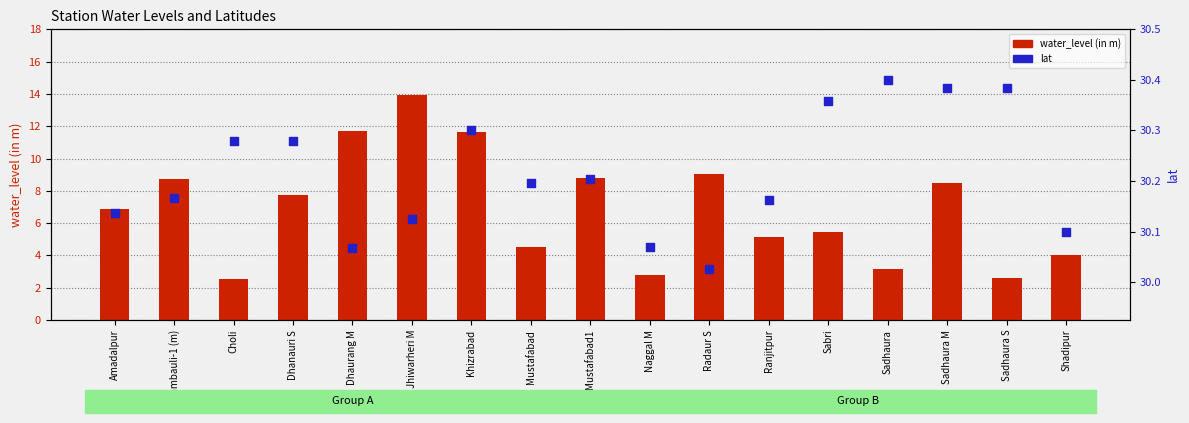

Which series has the largest total across all categories?

lat